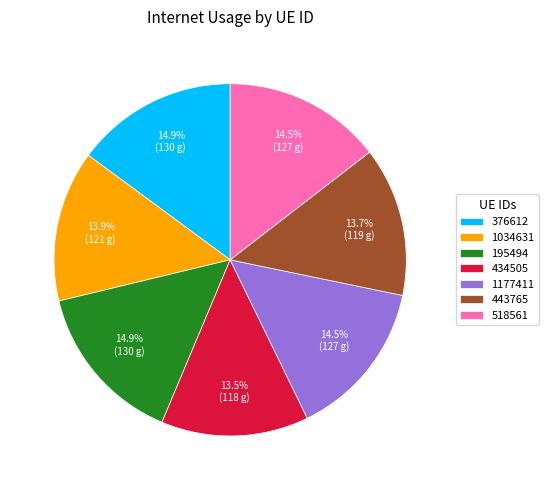

The 195494 slice represents 22% of the pie. True or false?

False